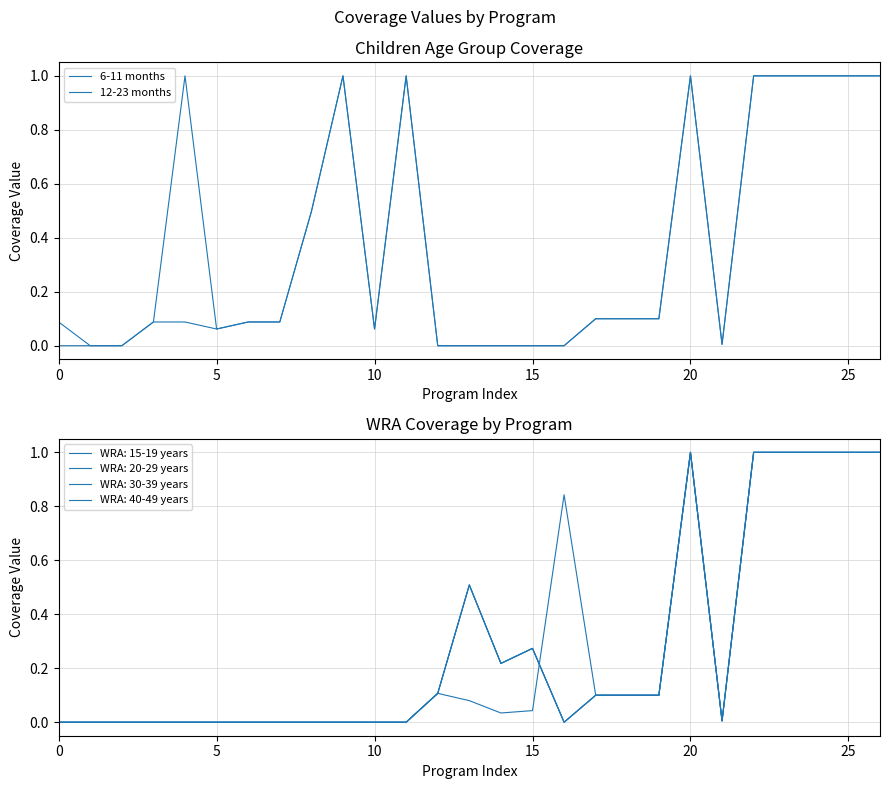

List the series in order of their overall mean, highest first.

12-23 months, 6-11 months